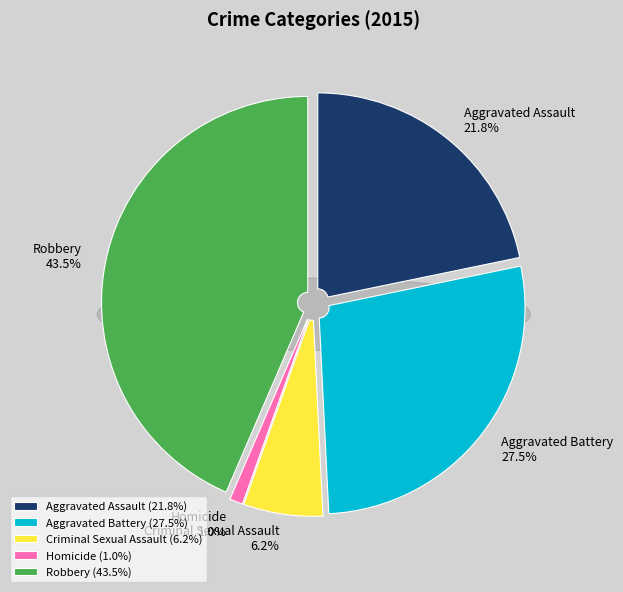

What percentage is NOT represented by Aggravated Assault?

78.2%